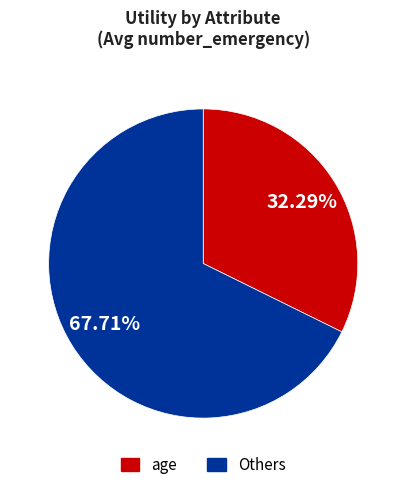

Is there any slice that represents more than half of the pie?

Yes